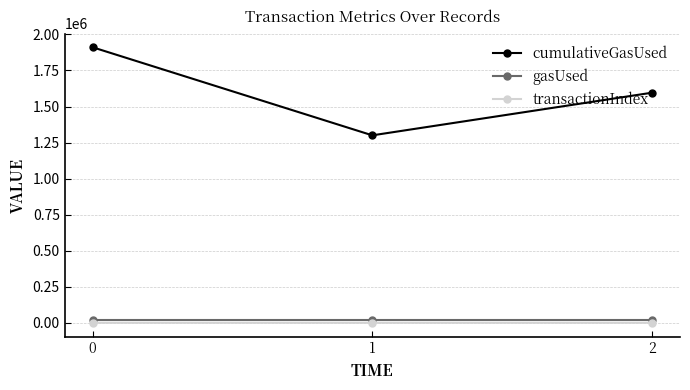

Which series changed the most between 0 and 1?

cumulativeGasUsed